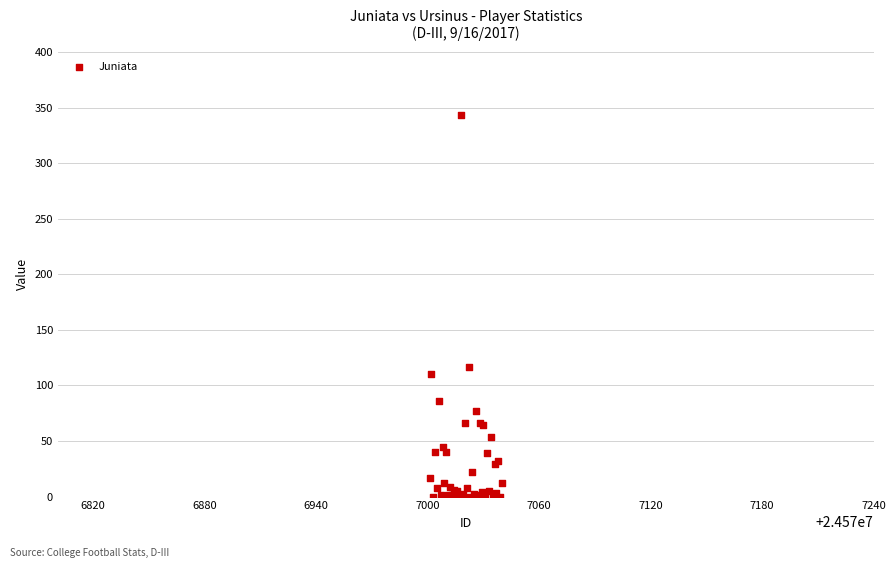

What Y value in the scatter plot is closest to 171?

117